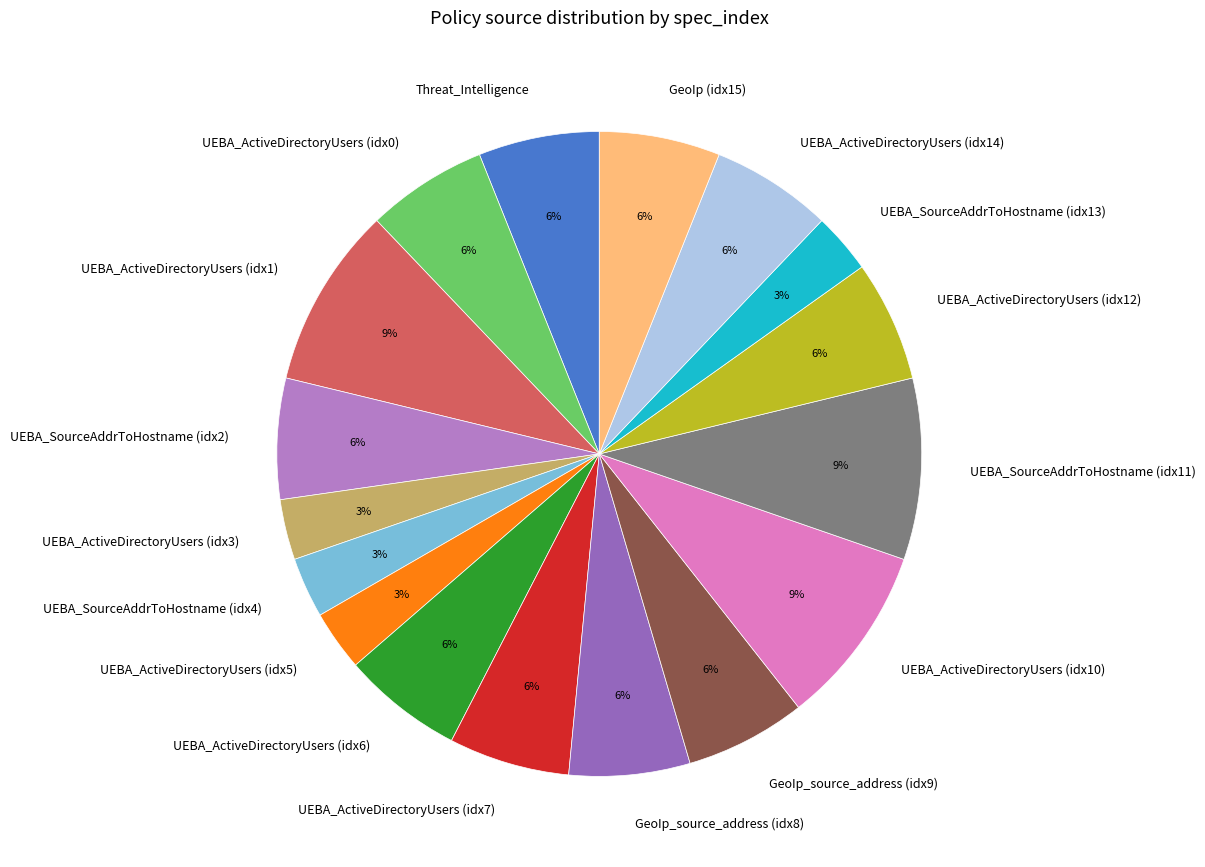

Which has a higher value, UEBA_SourceAddrToHostname (idx11) or UEBA_ActiveDirectoryUsers (idx0)?

UEBA_SourceAddrToHostname (idx11)